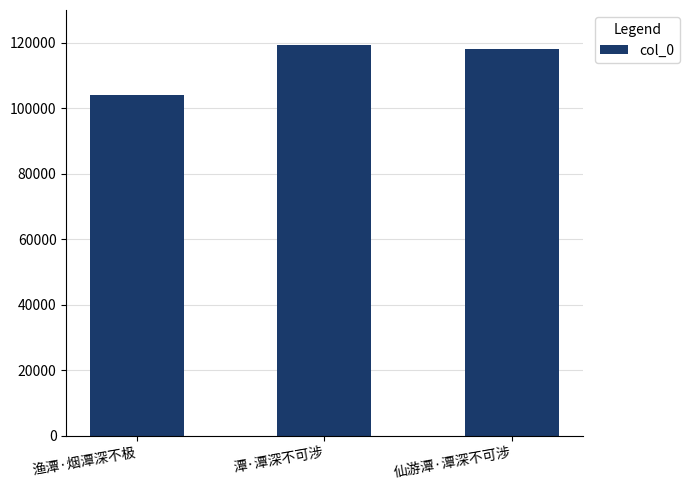

Does the chart contain any negative values?

No